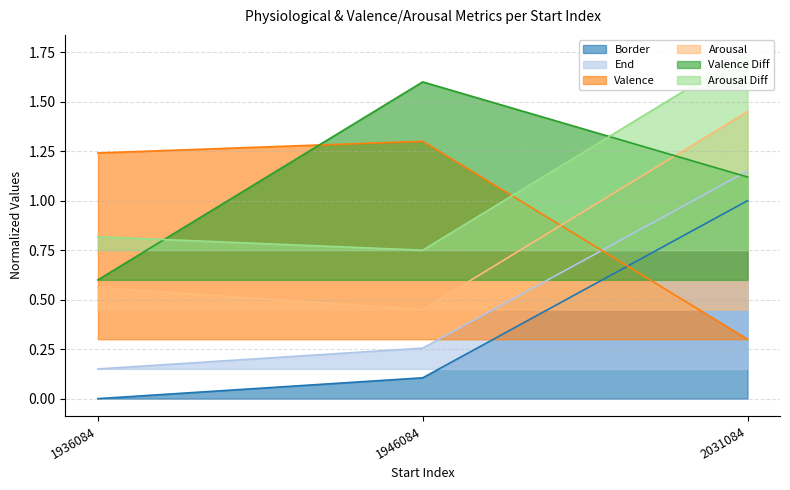

What is the greatest value displayed?

1.7